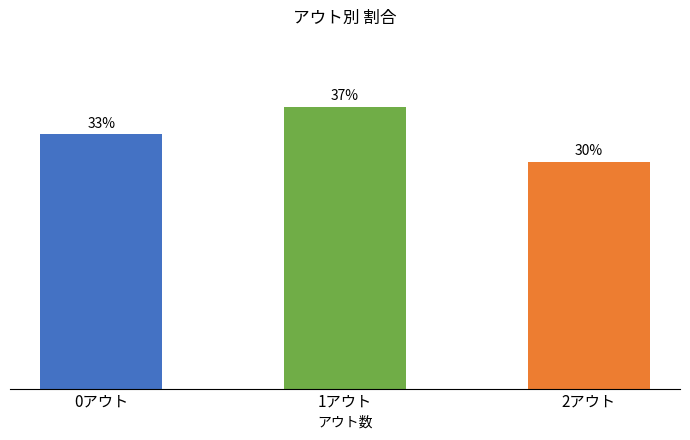

What is the difference between the maximum and minimum values?

7.1